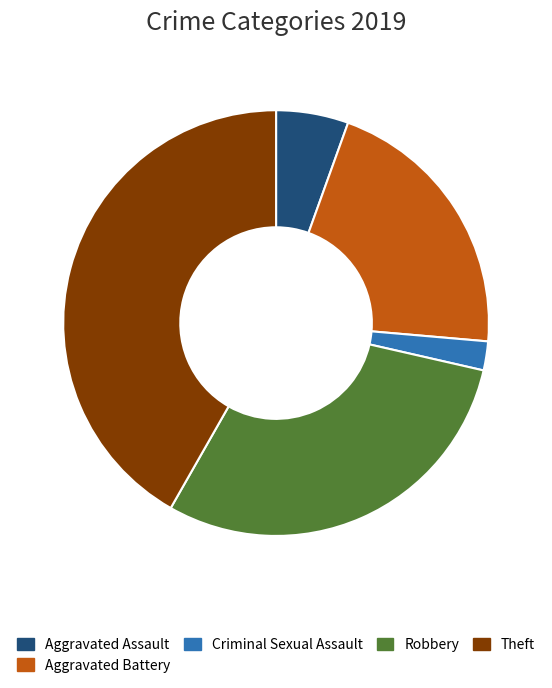

Which category has the biggest portion of the pie?

Theft